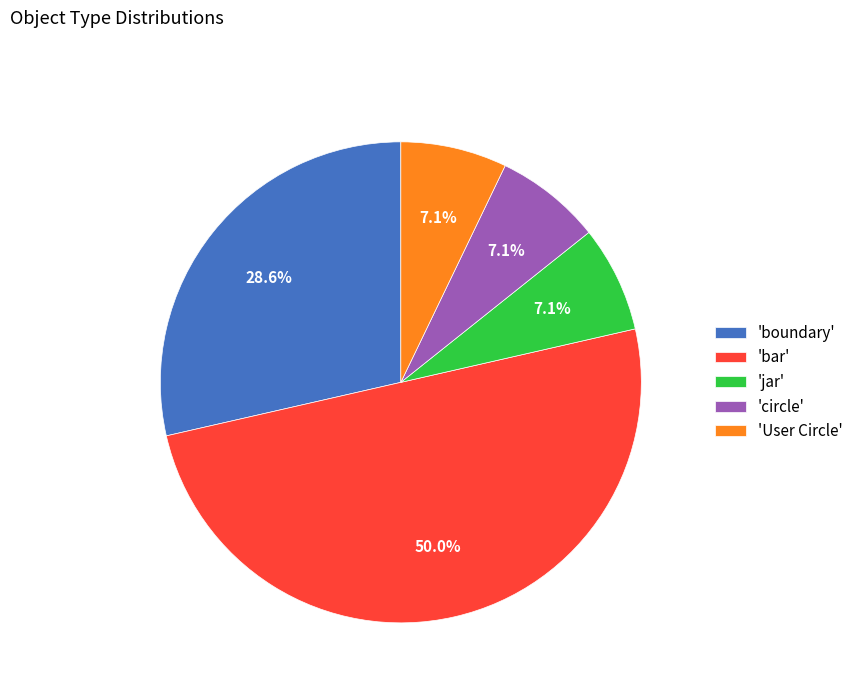

What portion of the pie excludes 'User Circle'?

92.9%